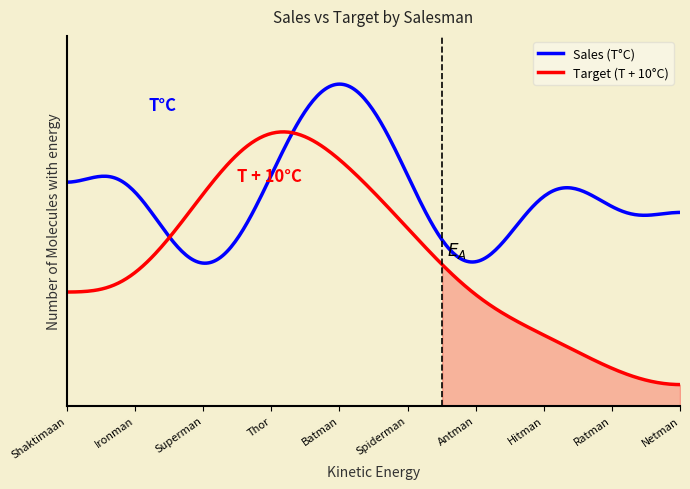

How many lines are shown in the chart?

2